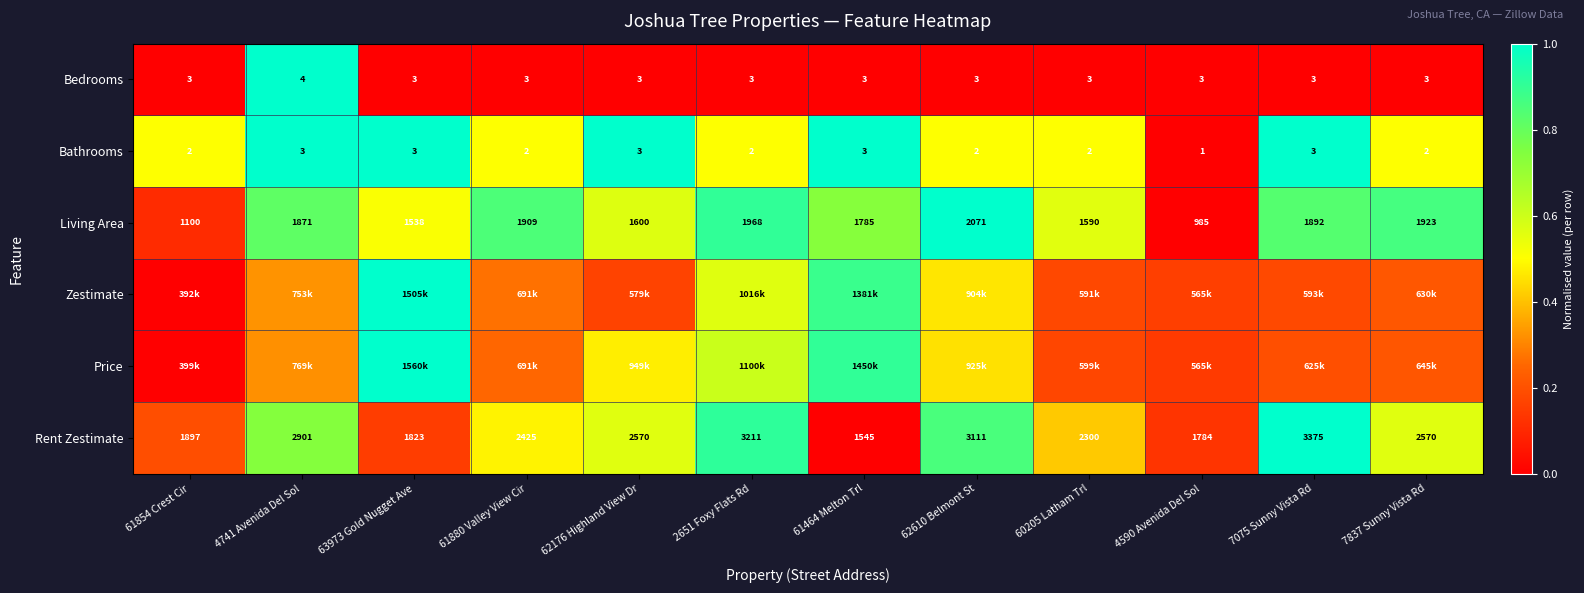

The value of Bedrooms at 60205 Latham Trl is -0.4. True or false?

False